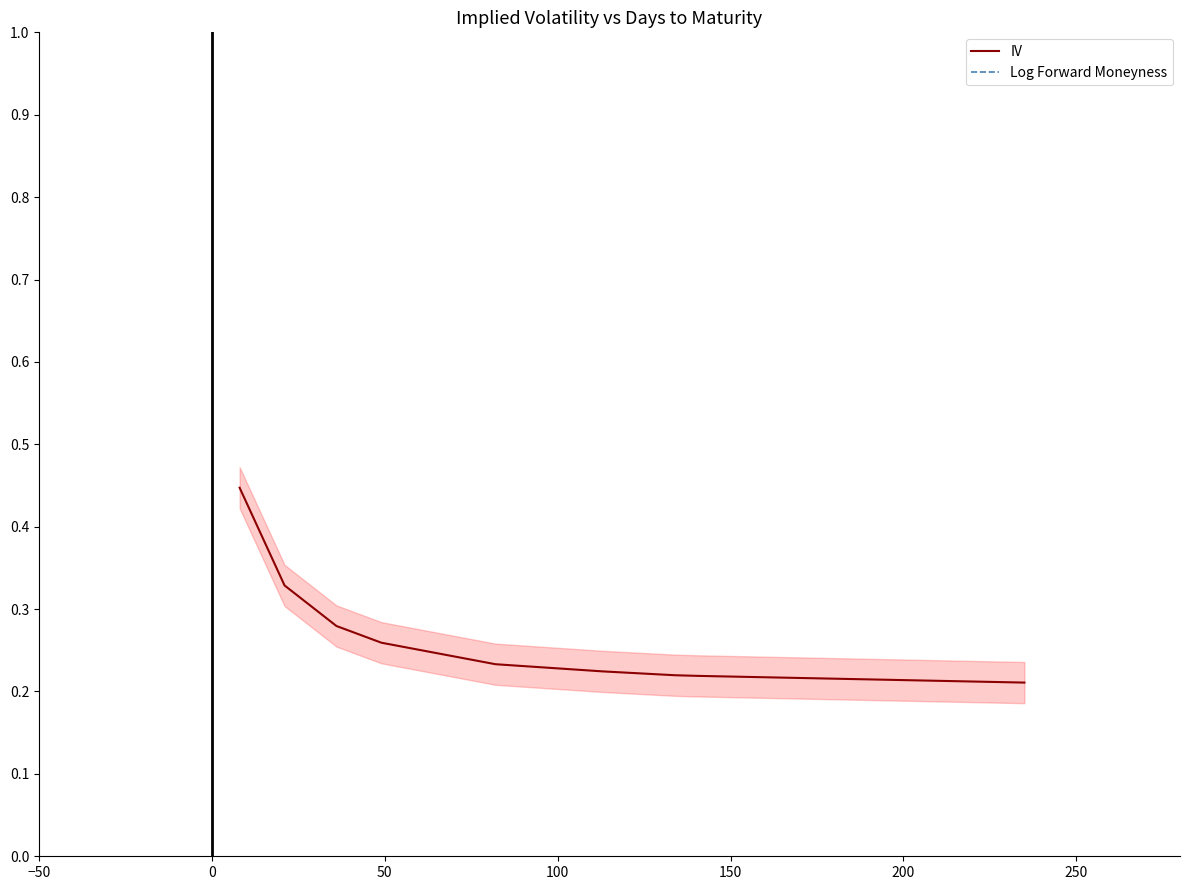

Reading right to left, what are all the values shown in this chart?

IV: 0.2	0.2	0.2	0.2	0.2	0.3	0.3	0.3	0.4
Log Forward Moneyness: -0.2	-0.2	-0.2	-0.2	-0.2	-0.2	-0.2	-0.2	-0.2